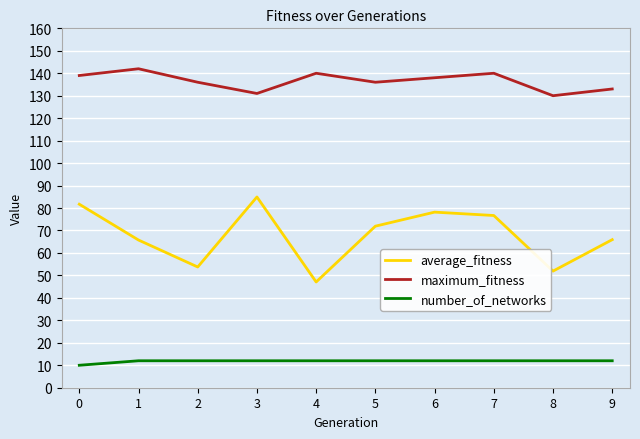

True or false: maximum_fitness and average_fitness intersect in this chart.

False